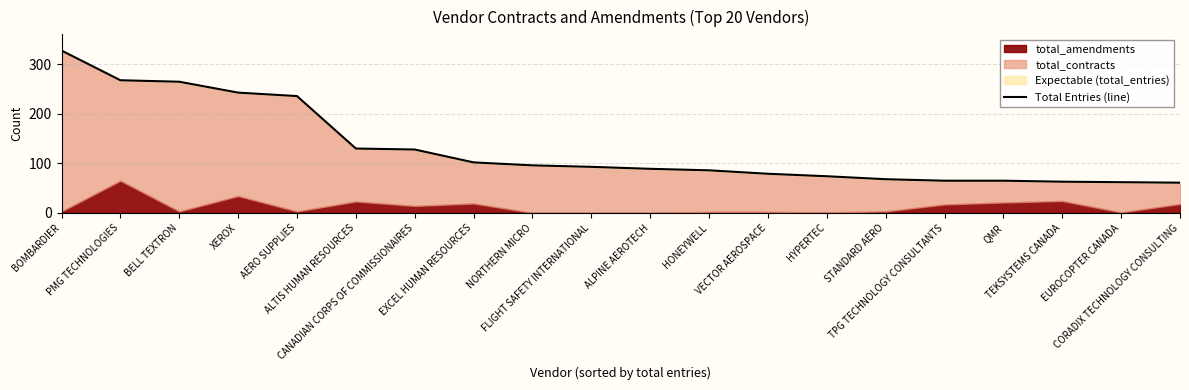

True or false: the data shows 61 at CORADIX TECHNOLOGY CONSULTING.

True